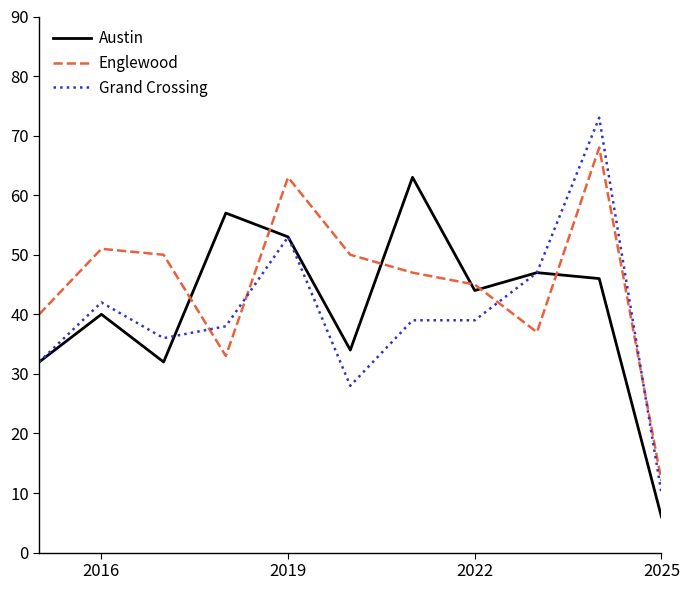

True or false: Englewood and Austin cross at least once.

True